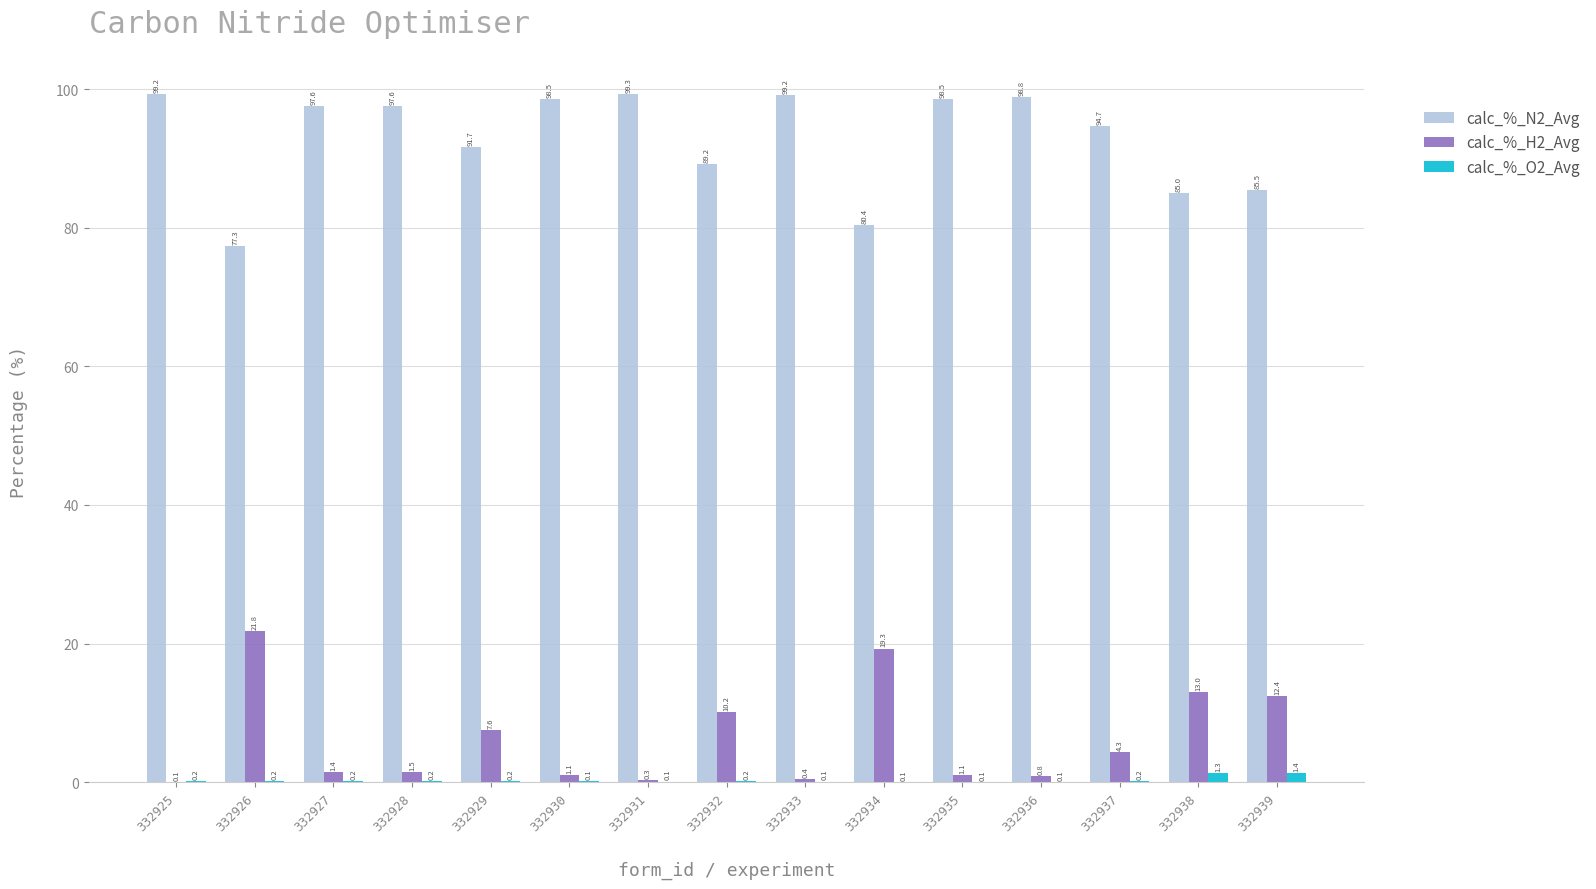

Does the chart contain stacked bars?

No